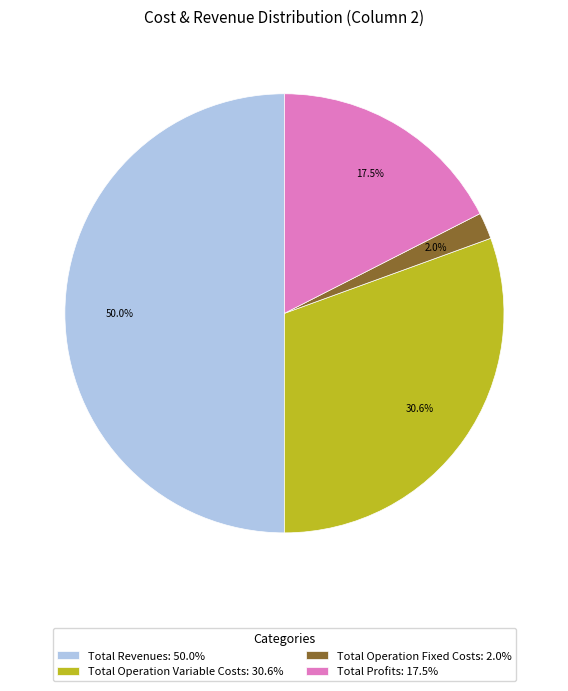

Does Total Operation Fixed Costs: 2.0% represent more than half of the total?

No